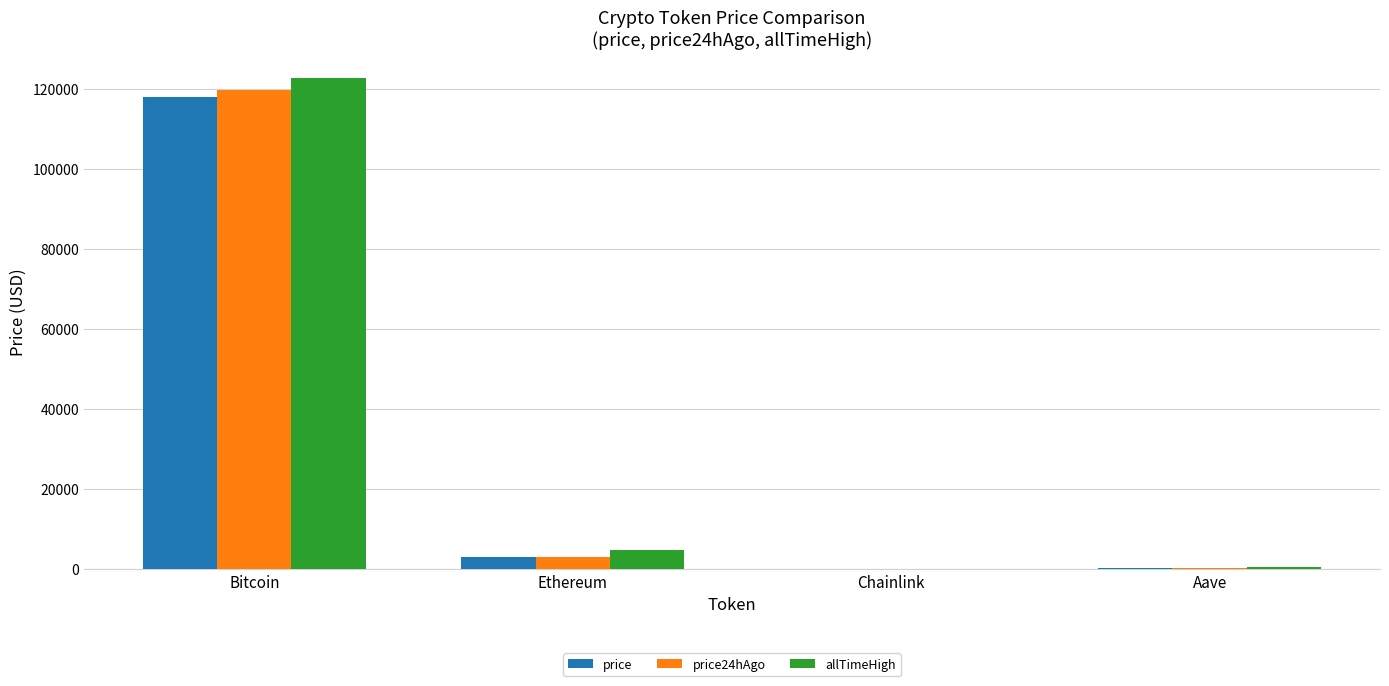

Is the value of price24hAgo at Bitcoin greater than the value of price at Aave?

Yes